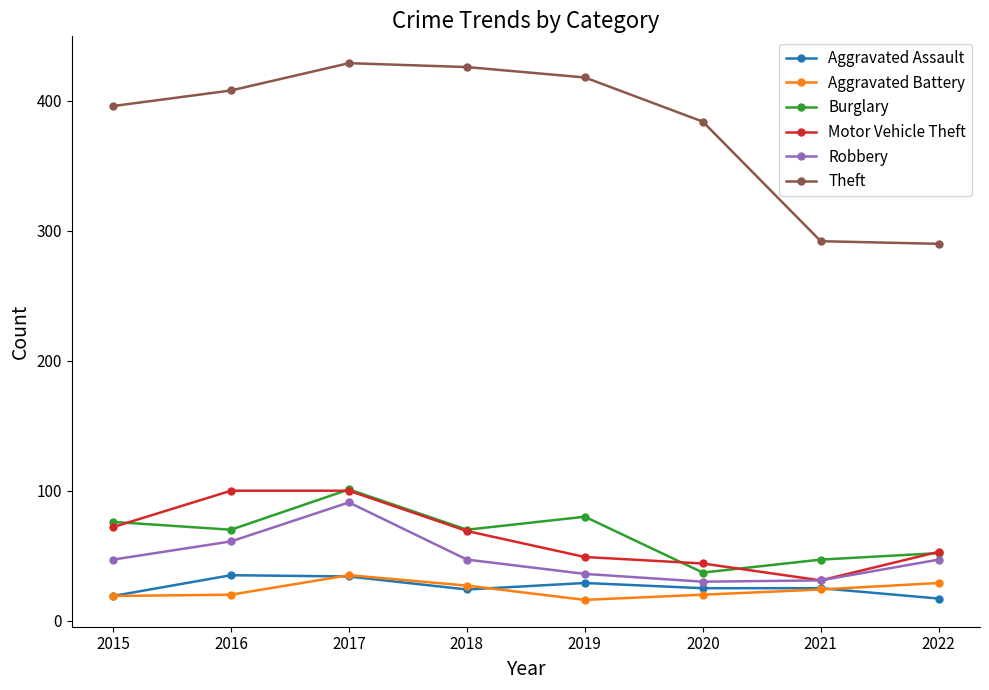

What is the total value across all series at 2018?

663